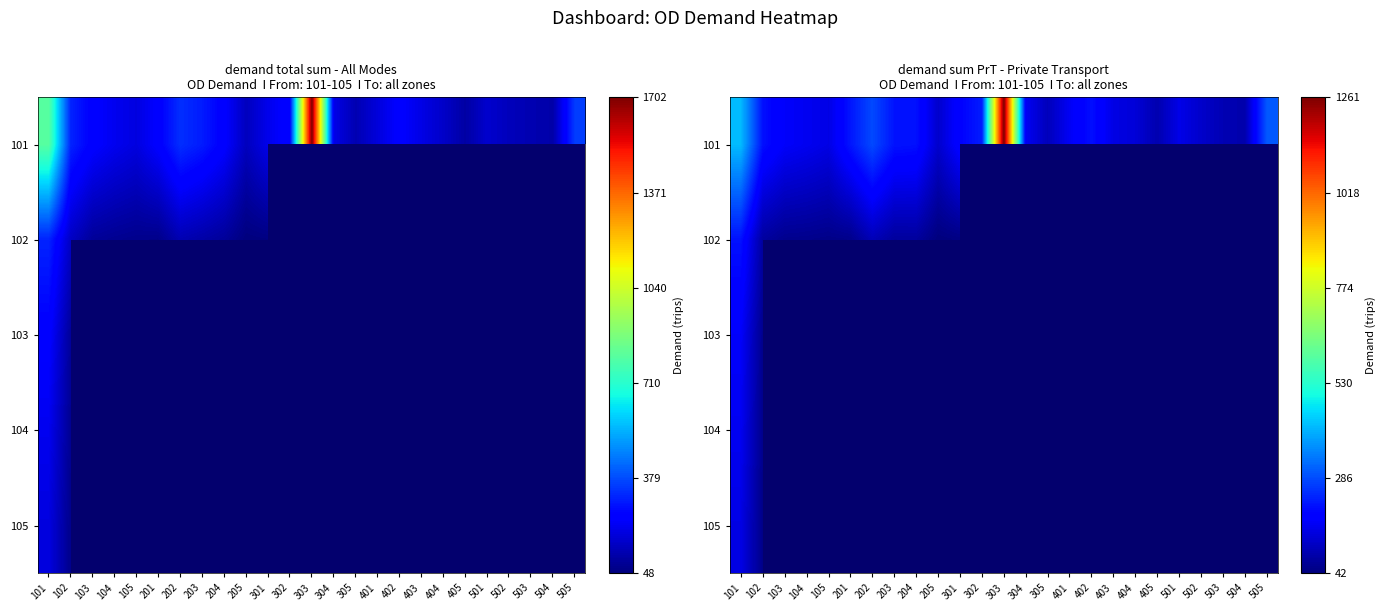

Rank the series by their maximum value, from highest to lowest.

101, 102, 103, 104, 105